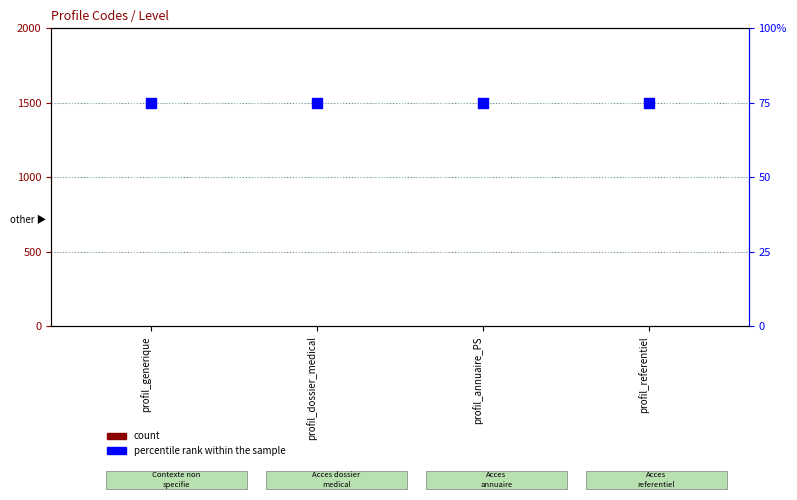

What is the total value across all series at profil_annuaire_PS?

76